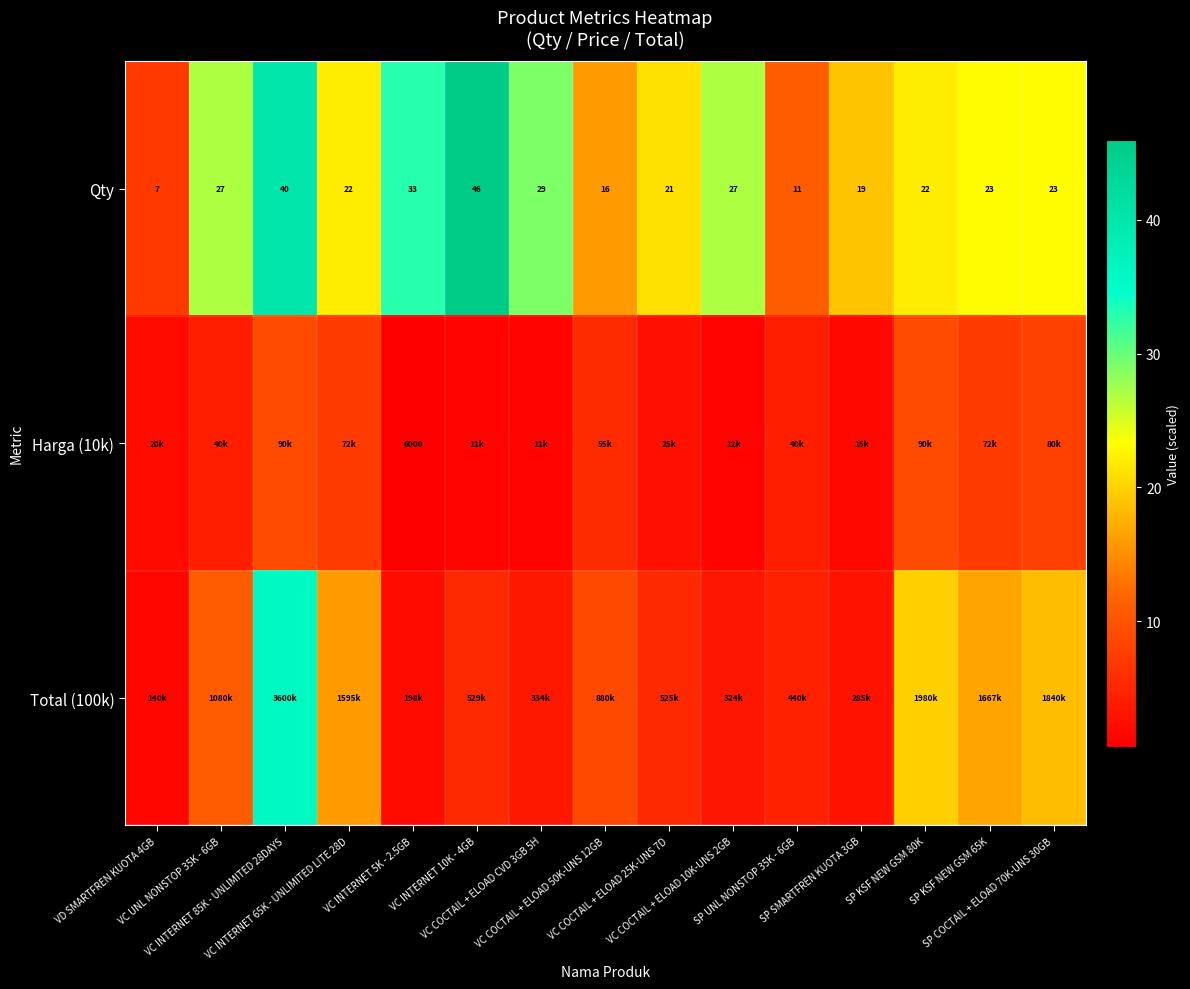

At which label does Qty first exceed 23?

VC UNL NONSTOP 35K - 6GB